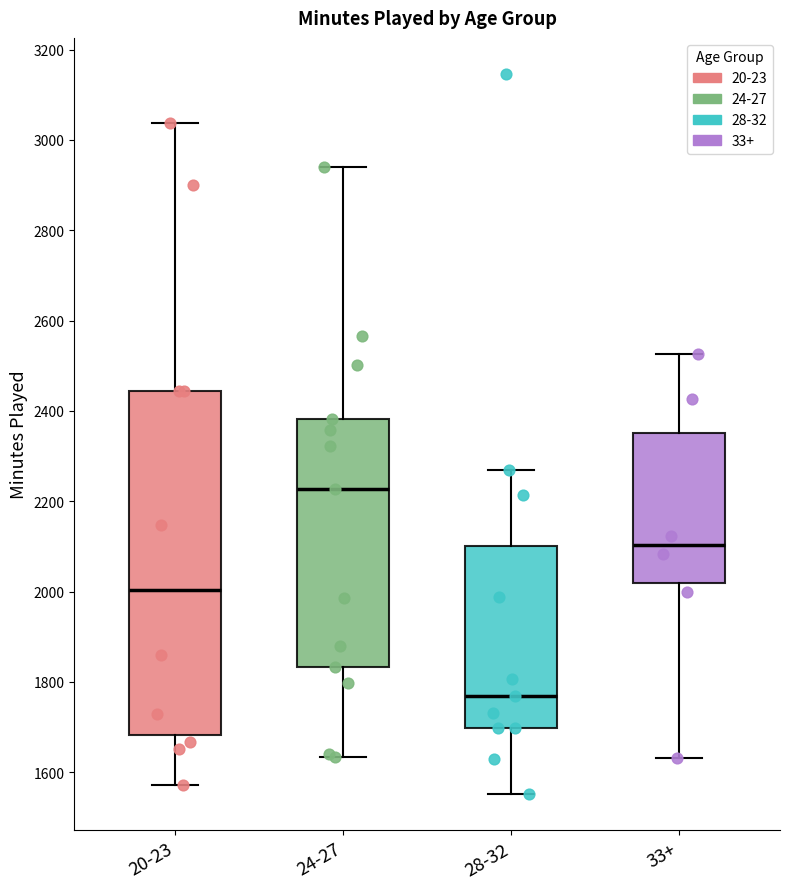

Where is the upper edge of the box for 24-27 on the y-axis? The values are not printed on the chart, so give them approximately, as read against the axis.

2380